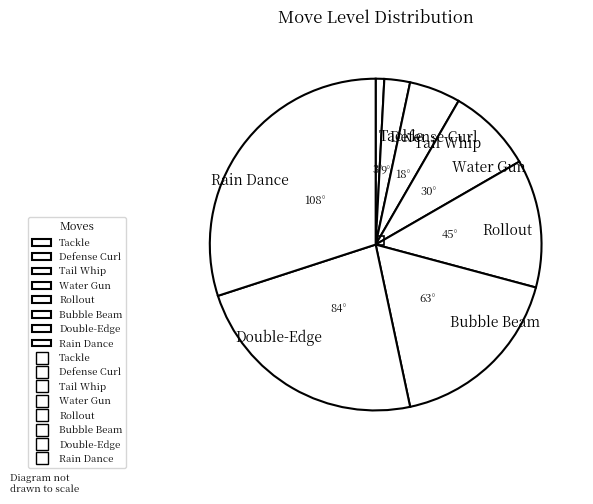

How many slices are in this pie chart?

8